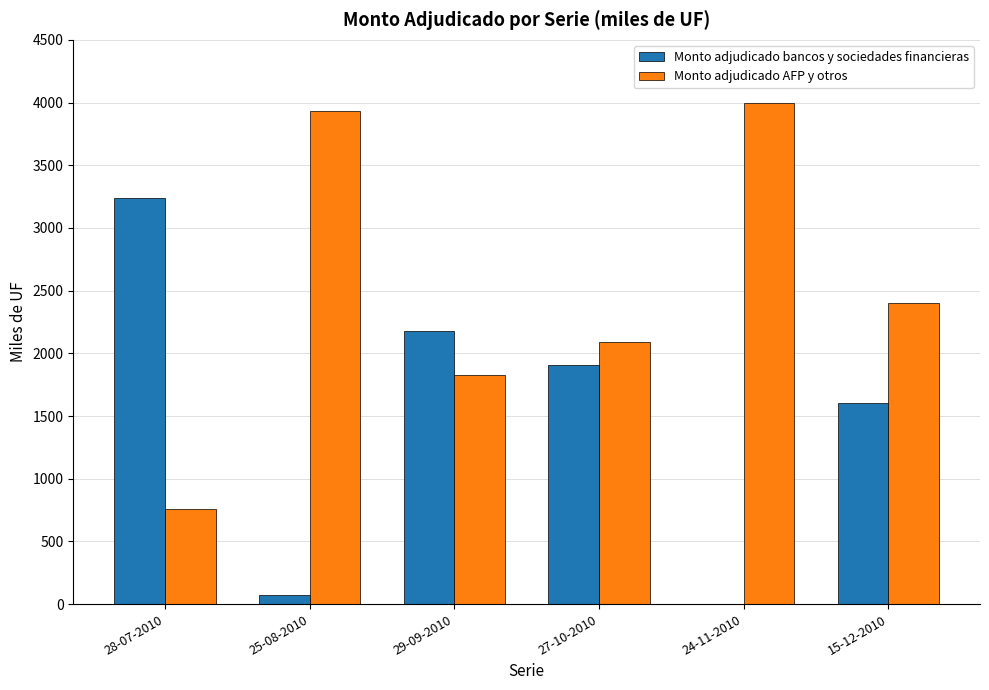

What is the sum of the Monto adjudicado AFP y otros values at 15-12-2010 and 25-08-2010?

6330